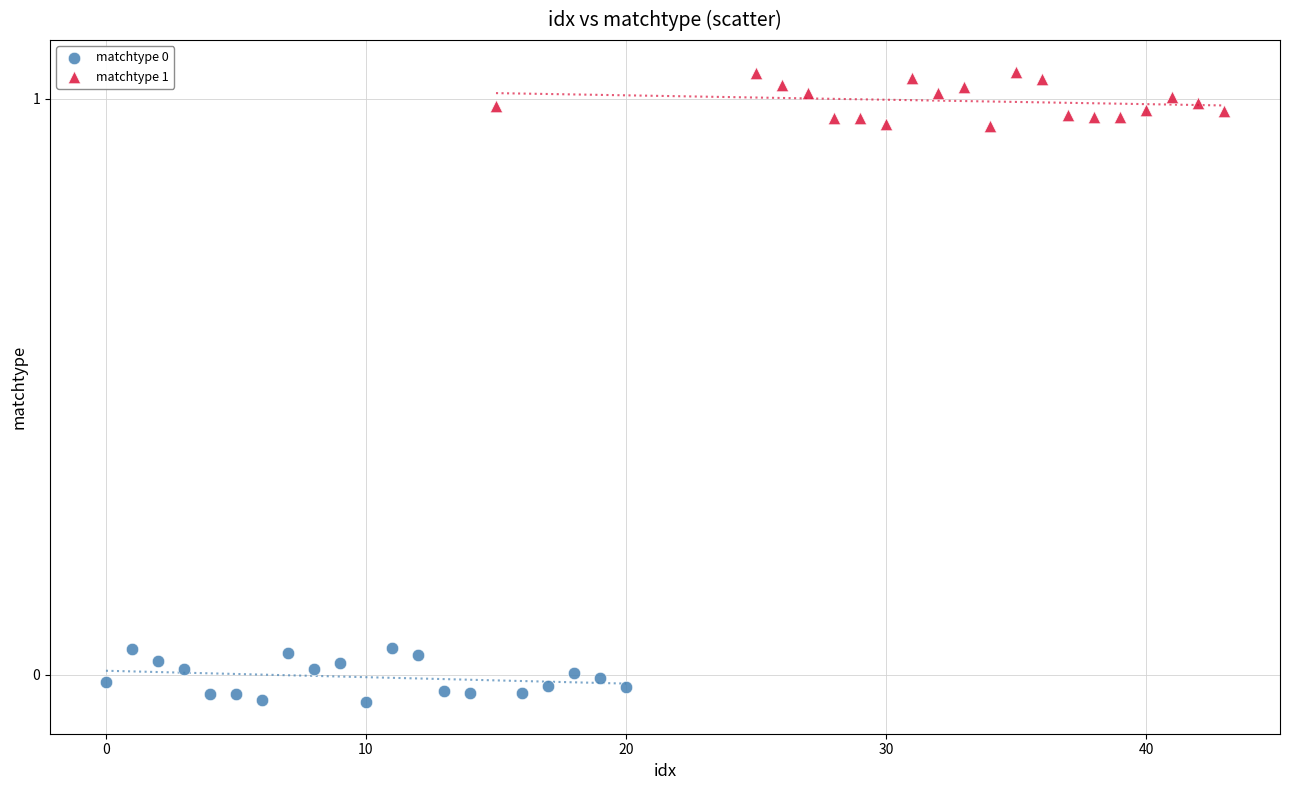

Which series reaches the maximum Y coordinate?

matchtype 1